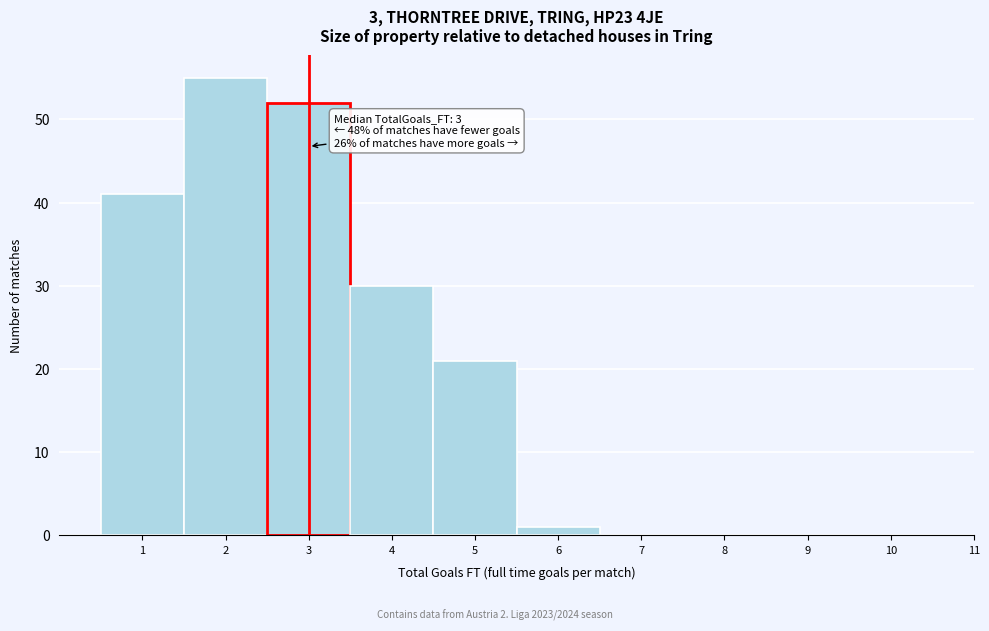

Over which range of the x-axis is the bar tallest?

1.5 to 2.5